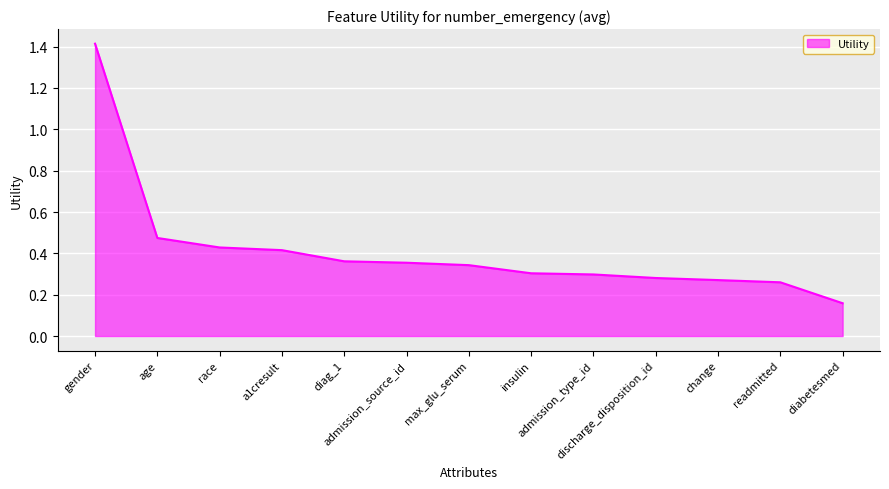

What is the change in value from gender to admission_source_id?

-1.1